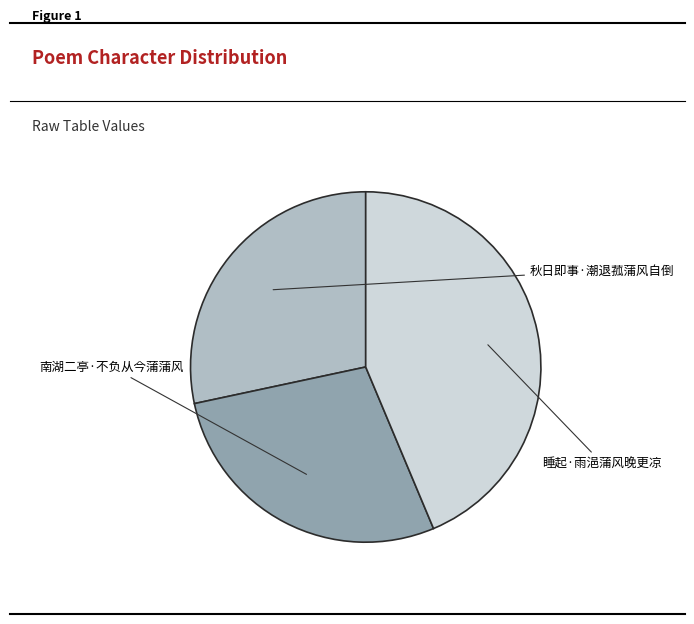

How many slices are in this pie chart?

3